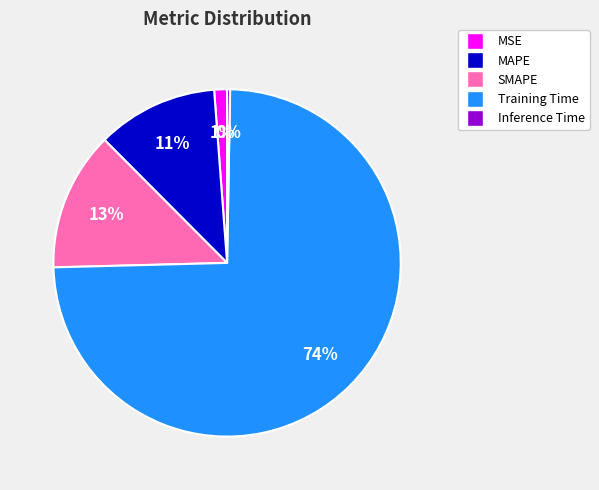

To the nearest percent, what portion does SMAPE represent?

13%